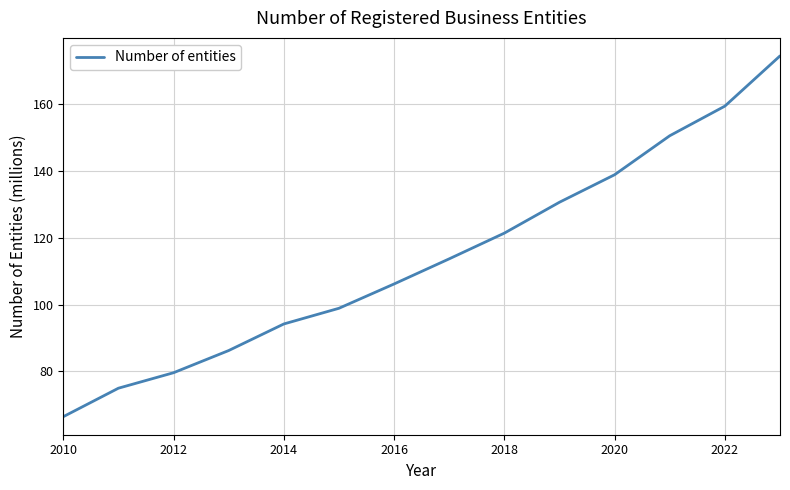

What is the maximum value shown in the chart?

174.5